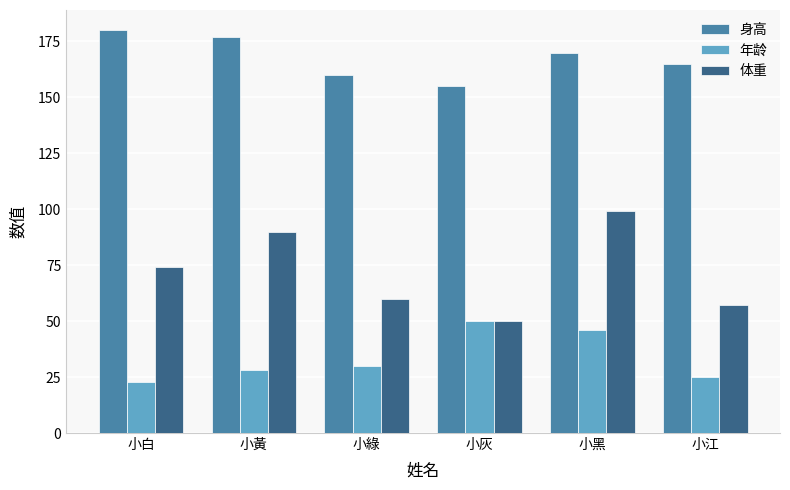

What are all the series names shown in the legend?

身高, 年龄, 体重